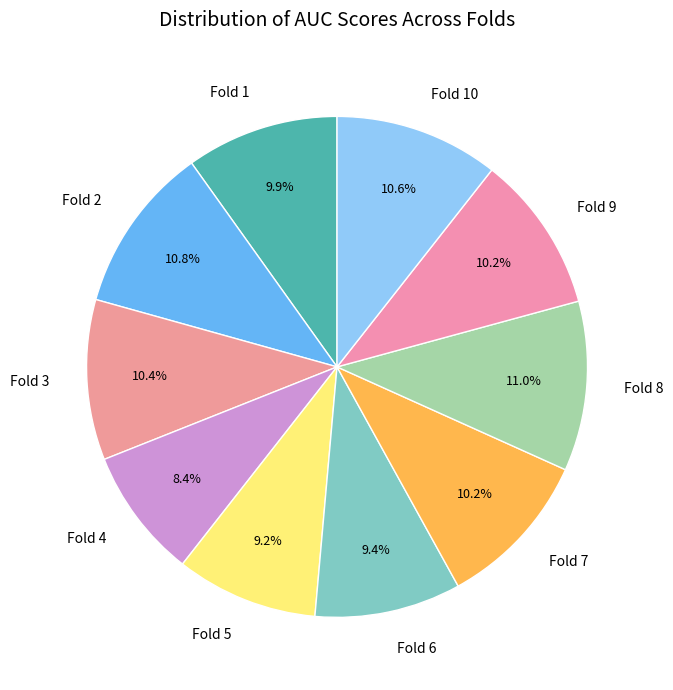

What percentage is the Fold 9 slice, to the nearest percent?

10%